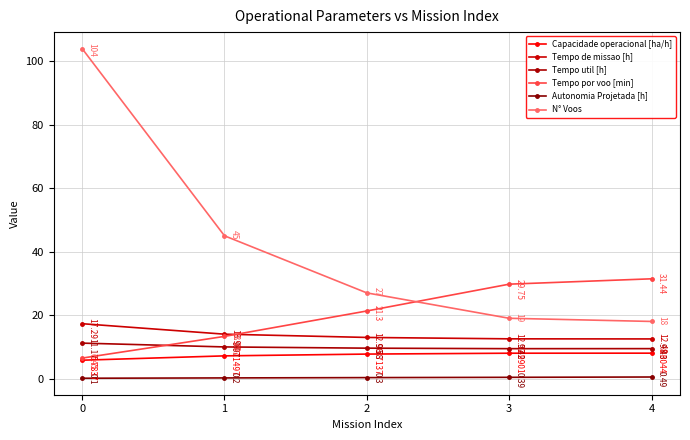

Which series has the widest spread of values?

N° Voos